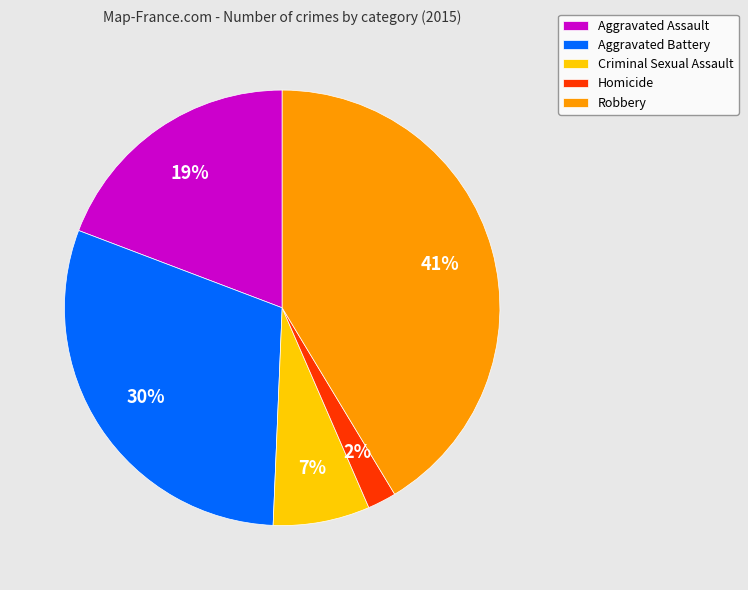

Count the number of slices in the pie.

5